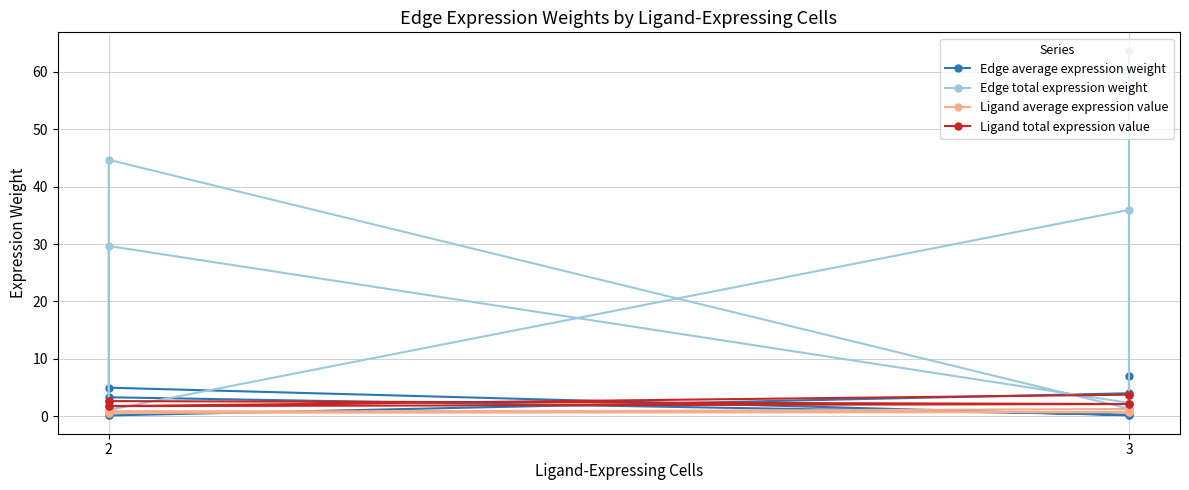

Where is the first local maximum for Edge average expression weight?

2